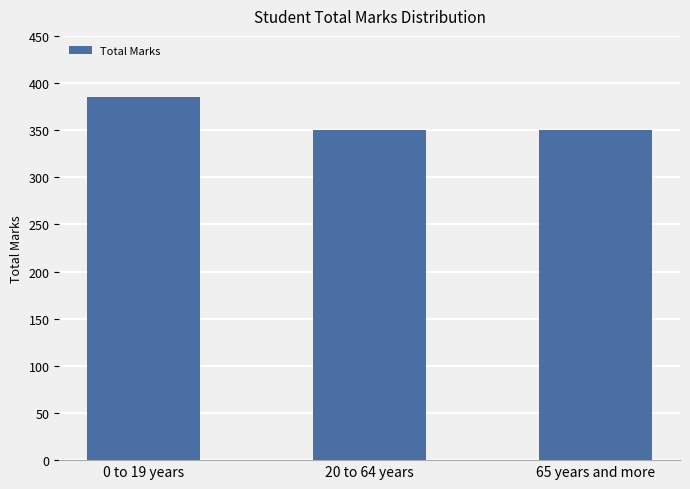

Which category has the highest value across all series?

0 to 19 years